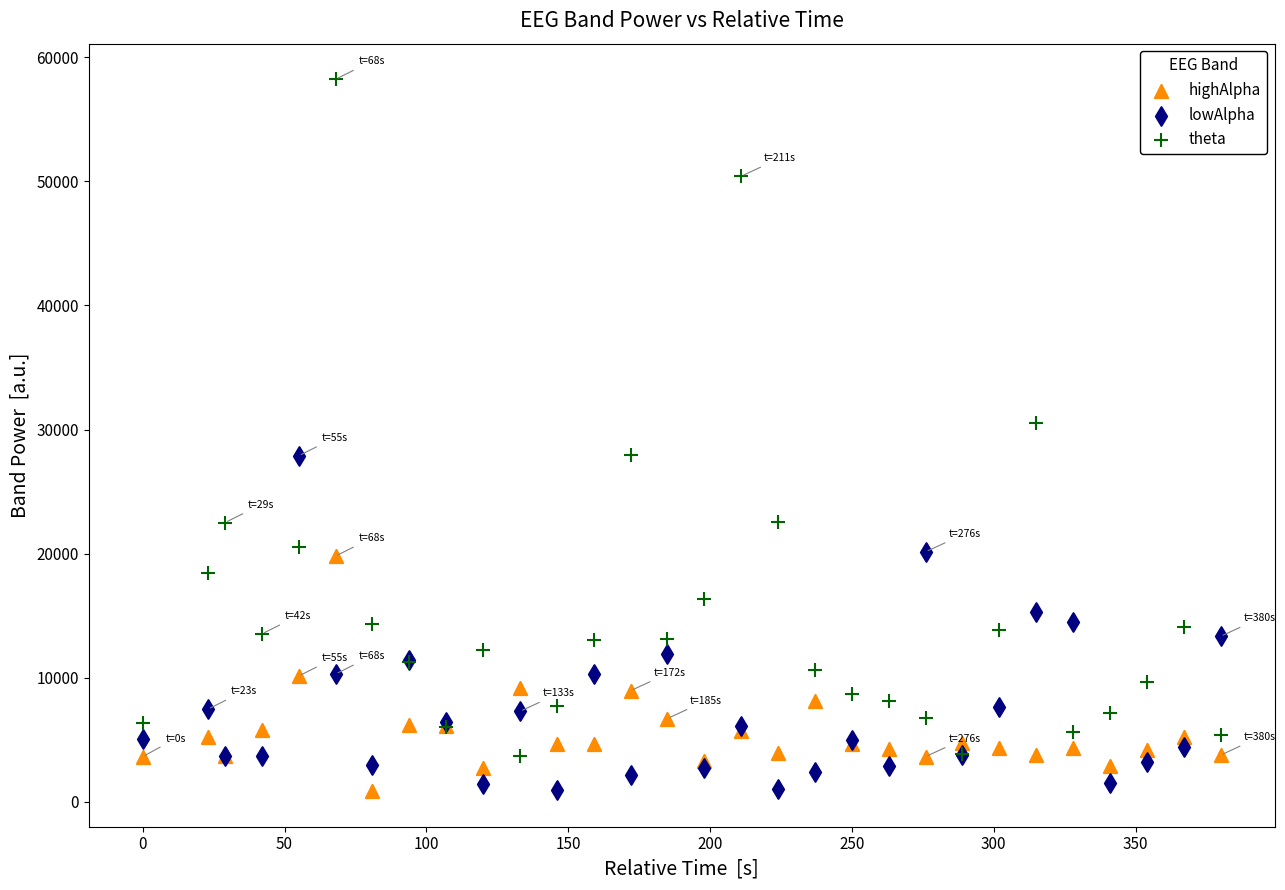

Which series contains the highest Y value?

theta